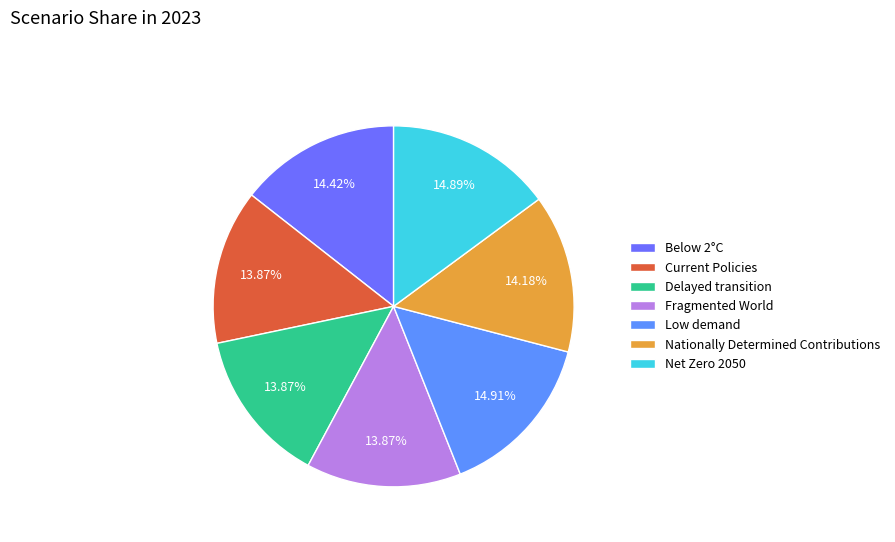

To the nearest percent, what percentage of the pie is Fragmented World?

14%